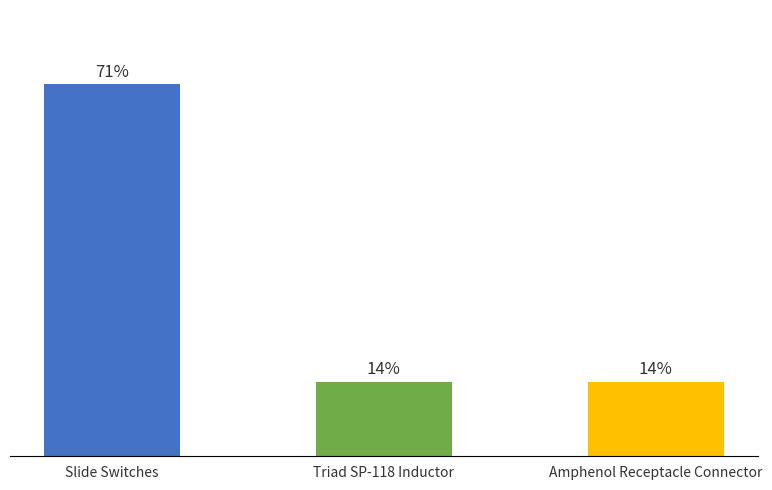

Does the chart contain any negative values?

No